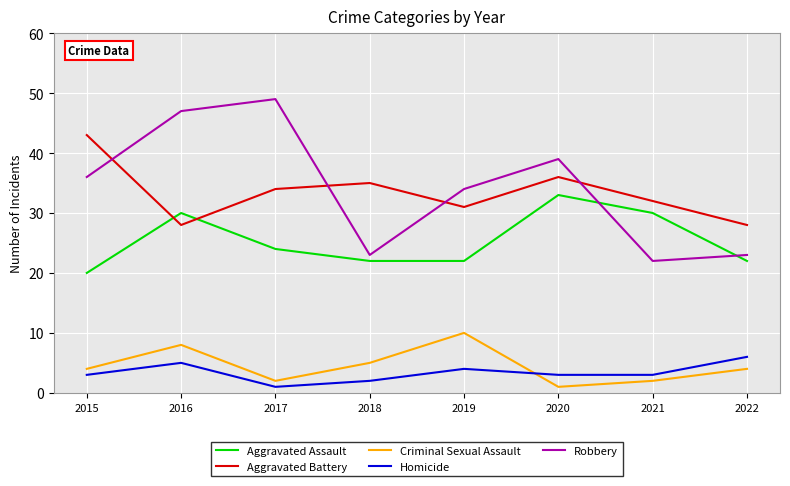

At which category does Aggravated Battery reach its first local valley?

2016